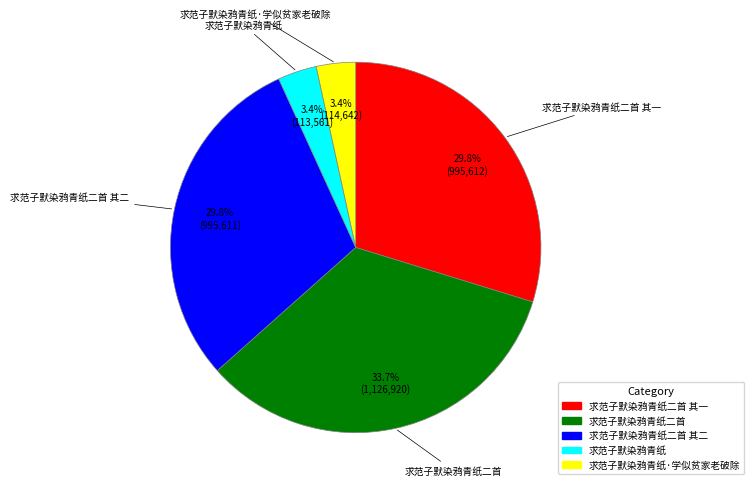

To the nearest percent, what is the average slice percentage?

20%